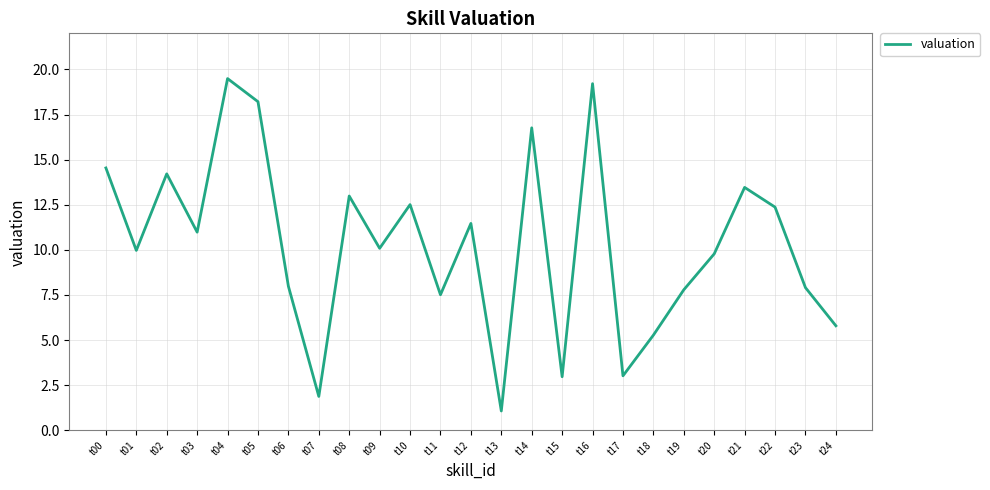

Approximately how many times larger is the value at t09 compared to t05?

0.6